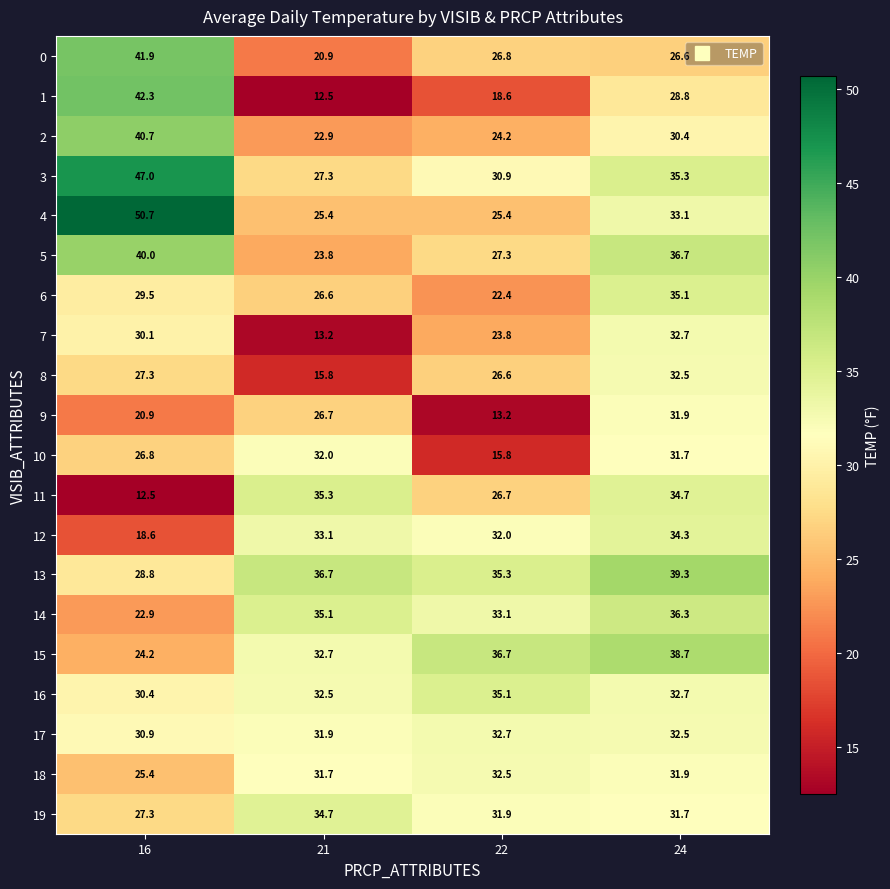

What is the difference between the second highest and minimum values in the 5 series?

12.9